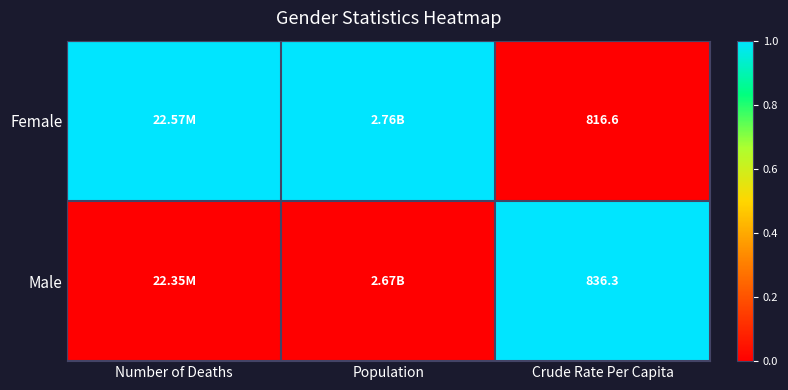

What is the spread (max minus min) of values at Population?

1